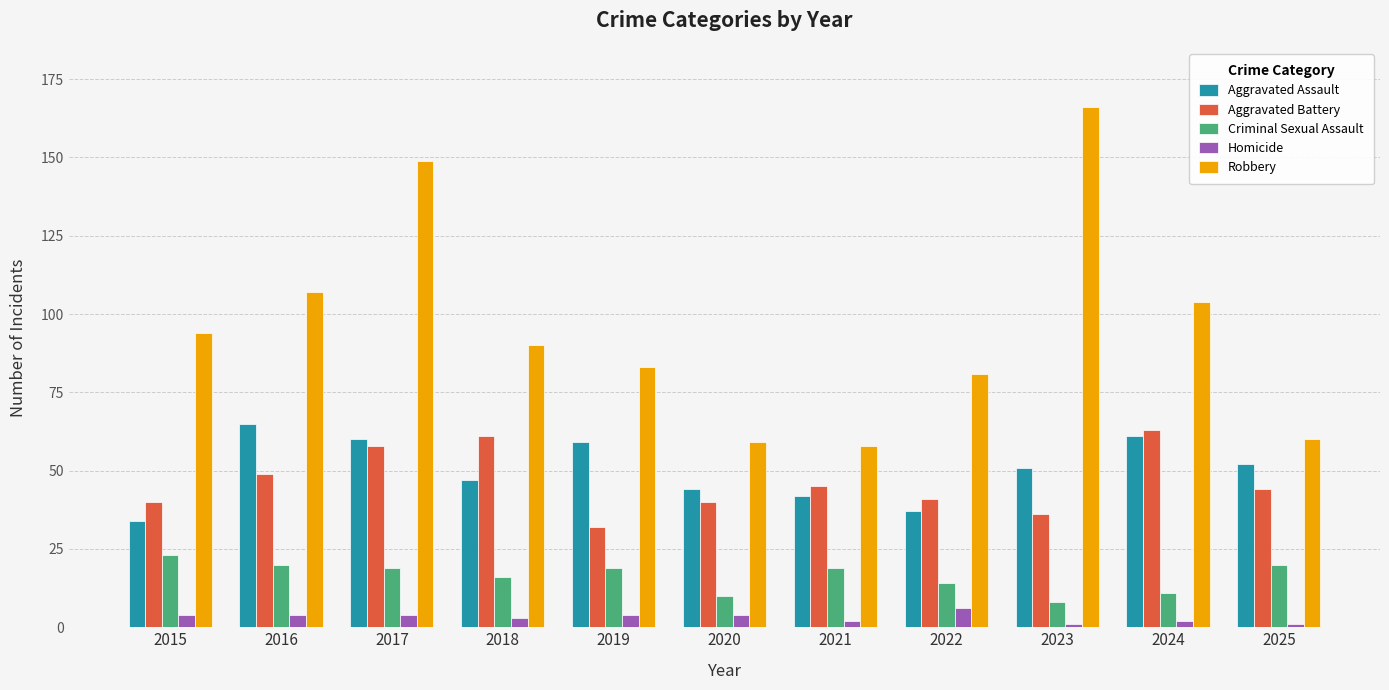

Is the value of Robbery at 2023 greater than the value of Criminal Sexual Assault at 2019?

Yes